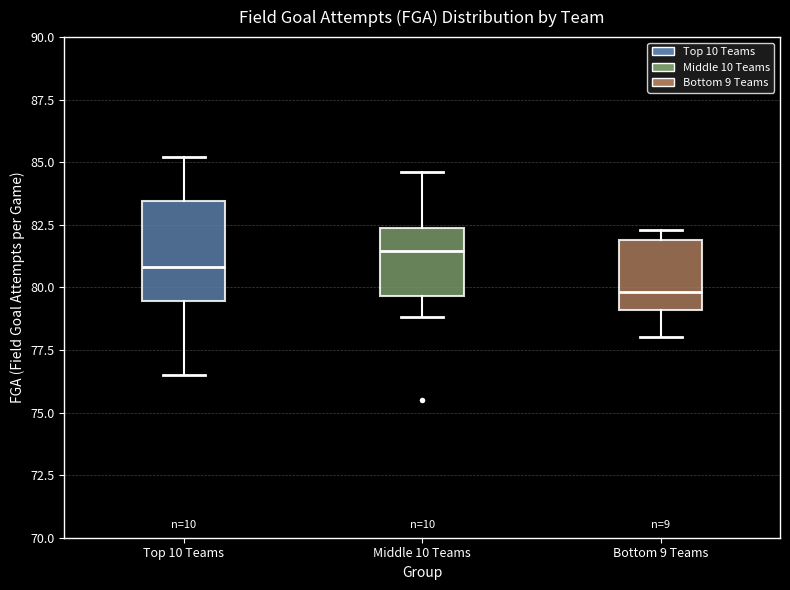

Reading left to right, transcribe this box plot: for each box, give where its median line is, the range the box spans, and where its two whiskers end, as read against the y-axis. The values are not printed on the chart, so give them approximately, as read against the axis.

Top 10 Teams: median 81.0, box 79.5 to 83.5, whiskers 76.5 to 85.0
Middle 10 Teams: median 81.5, box 79.5 to 82.5, whiskers 79.0 to 84.5
Bottom 9 Teams: median 80.0, box 79.0 to 82.0, whiskers 78.0 to 82.5